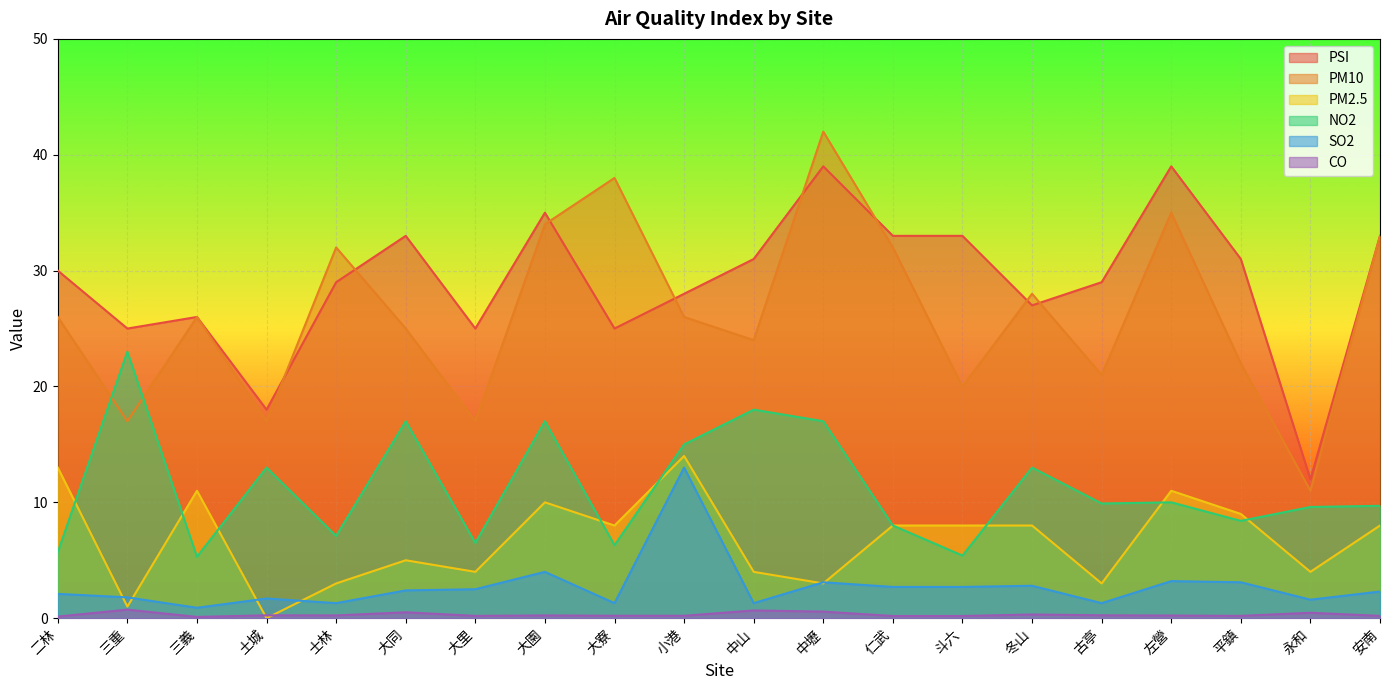

How many distinct data groups are displayed?

6